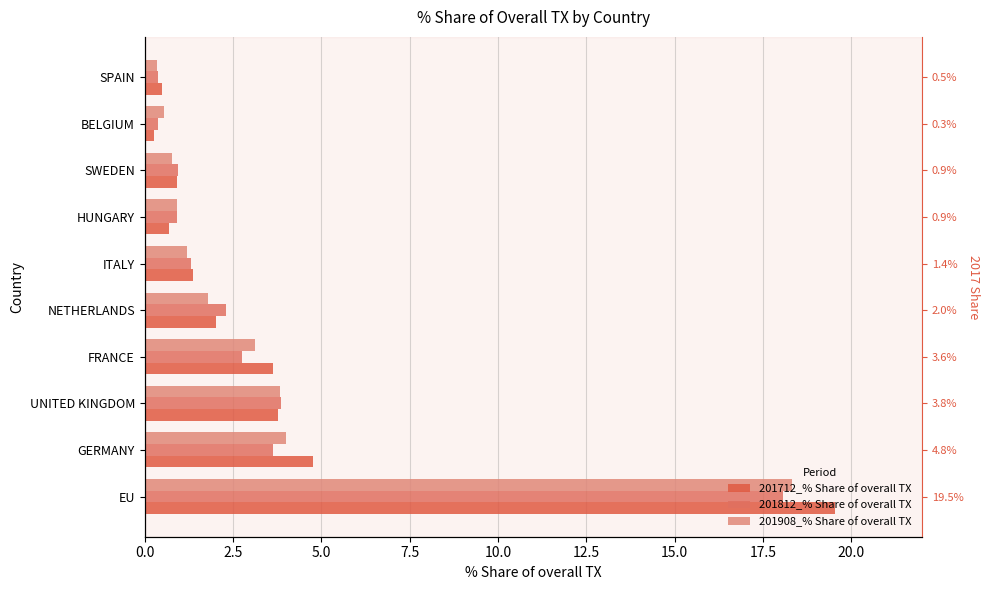

How many values in the 201908_% Share of overall TX series are below 1?

4